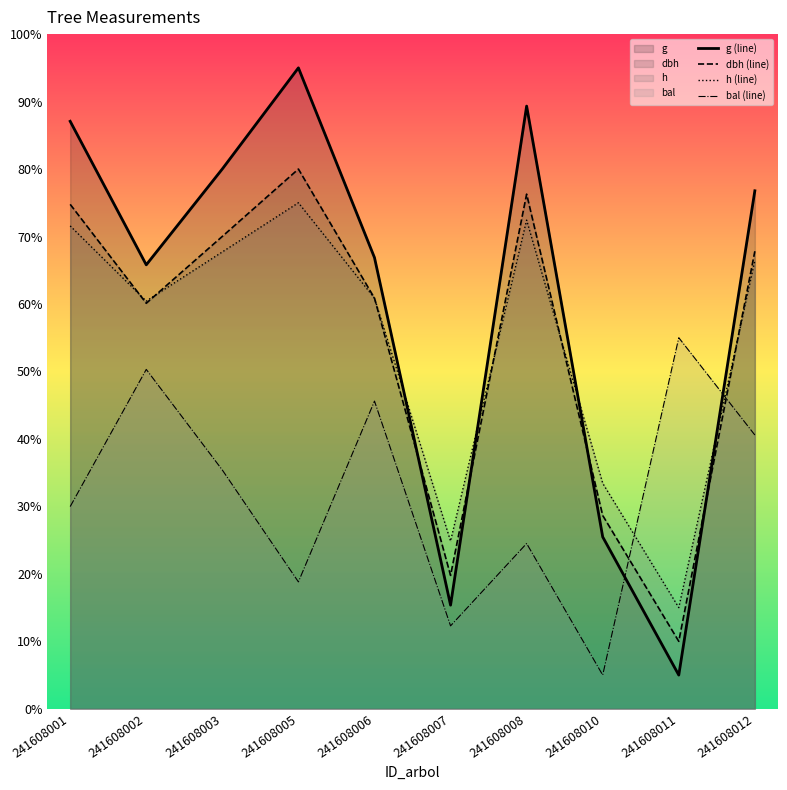

Is the value of h at 241608006 greater than the value of dbh at 241608006?

No